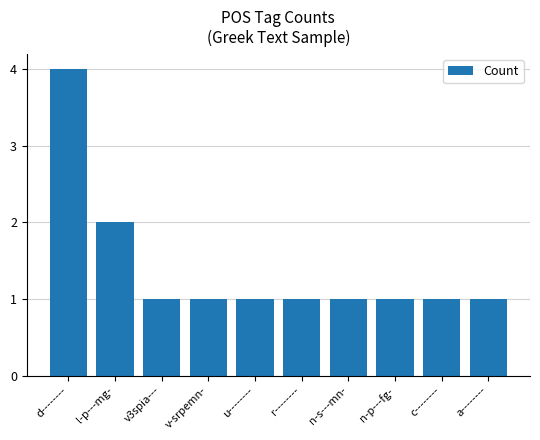

Approximately how many times larger is the value at l-p---mg- compared to a--------?

2.0